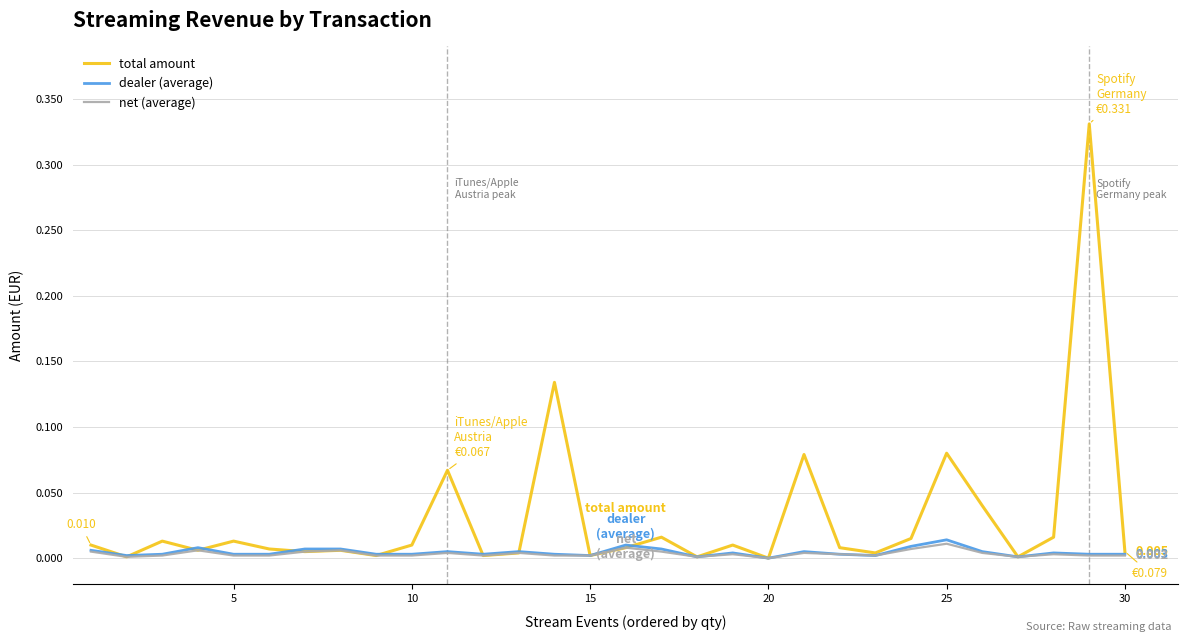

Which series has the largest range (max minus min)?

total amount